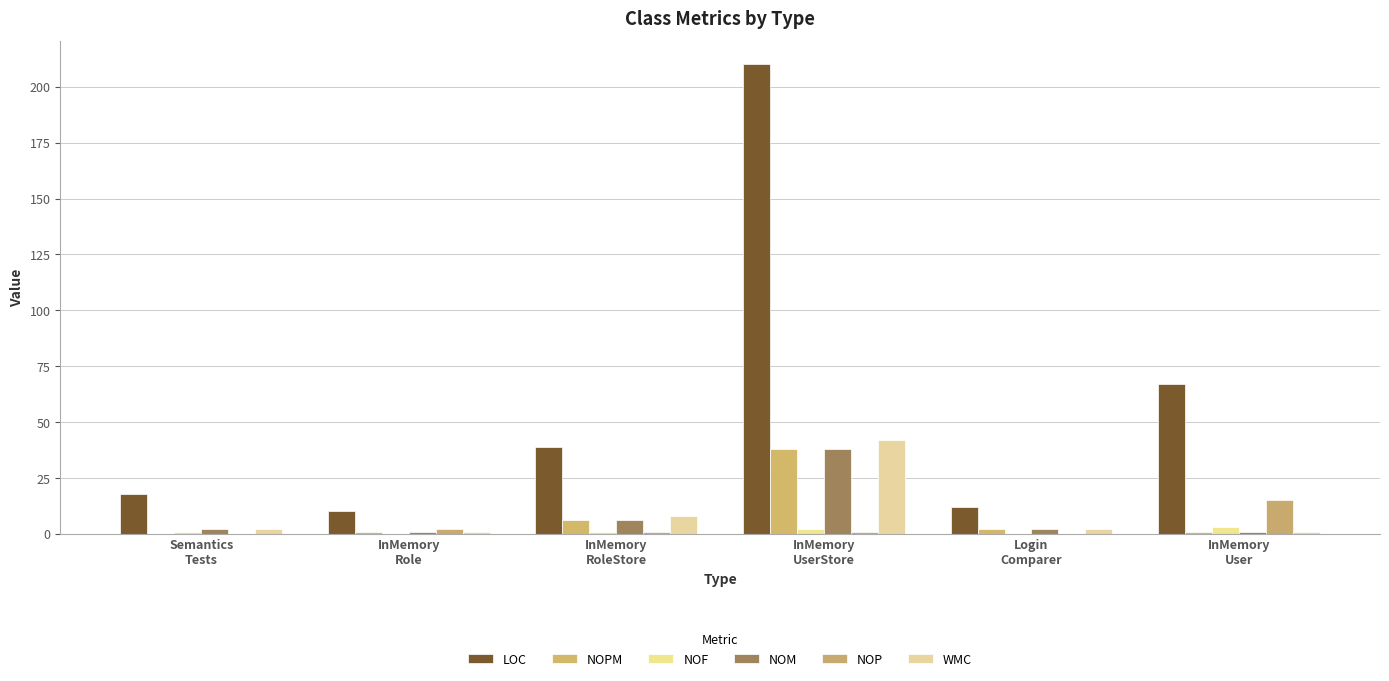

Where is LOC nearest to the value 110?

InMemory
User